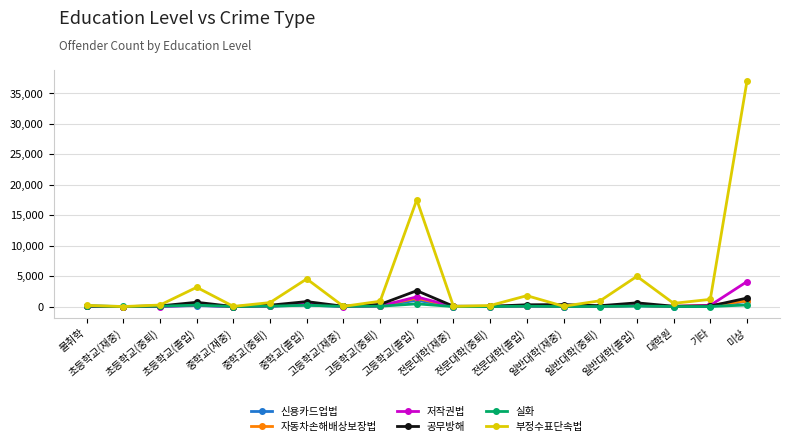

True or false: 저작권법 has a value of 203 at 기타.

True